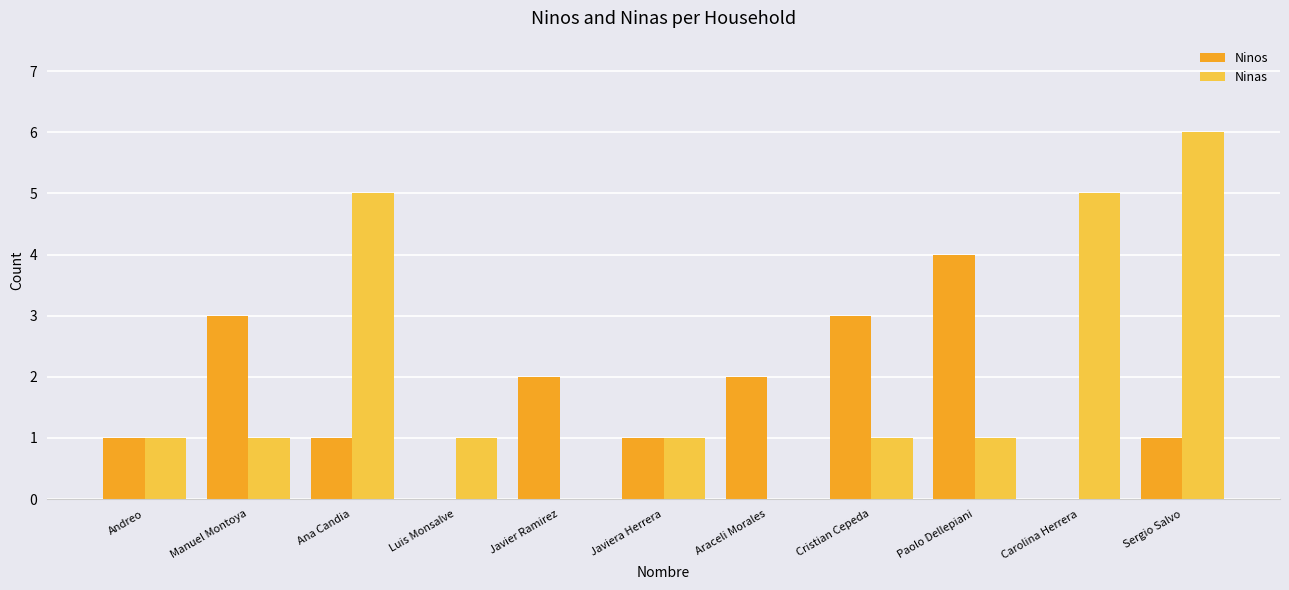

Reading left to right, list all the values displayed in this chart.

Ninos: 1	3	1	0	2	1	2	3	4	0	1
Ninas: 1	1	5	1	0	1	0	1	1	5	6